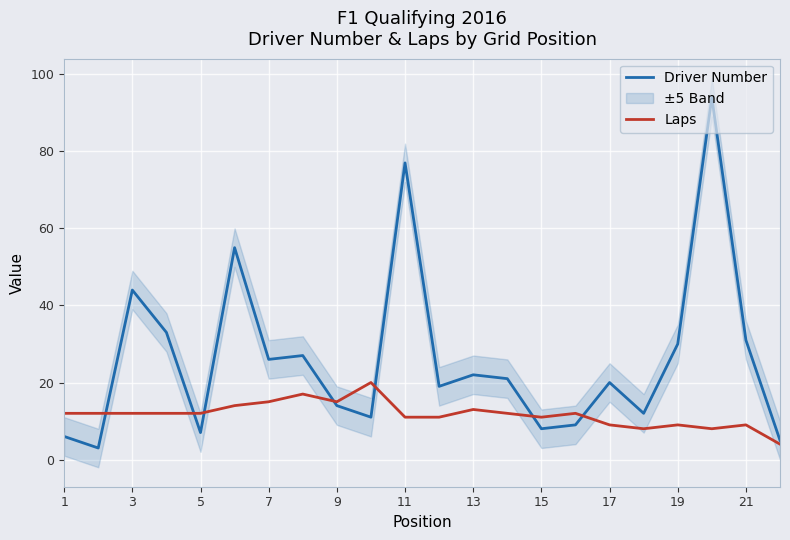

Is it true that Driver Number equals 26 at 7?

True